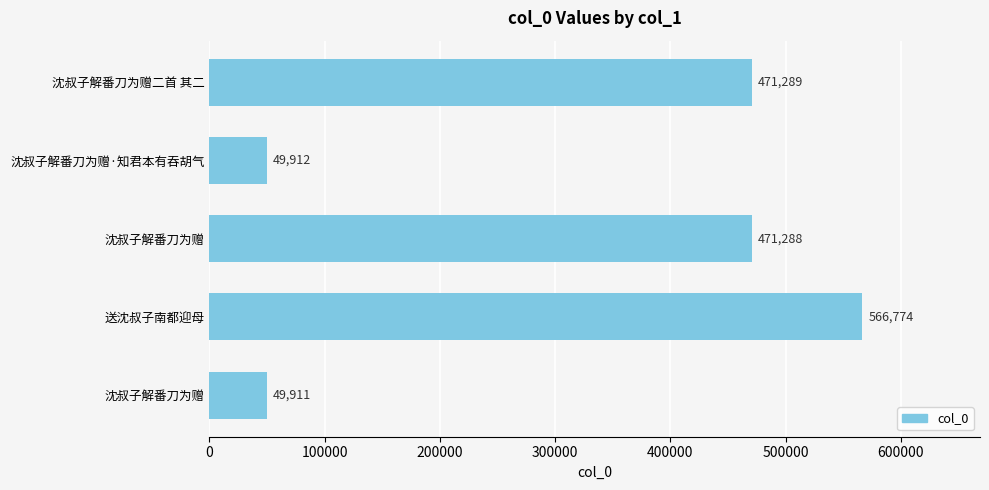

Are the bars horizontal?

Yes